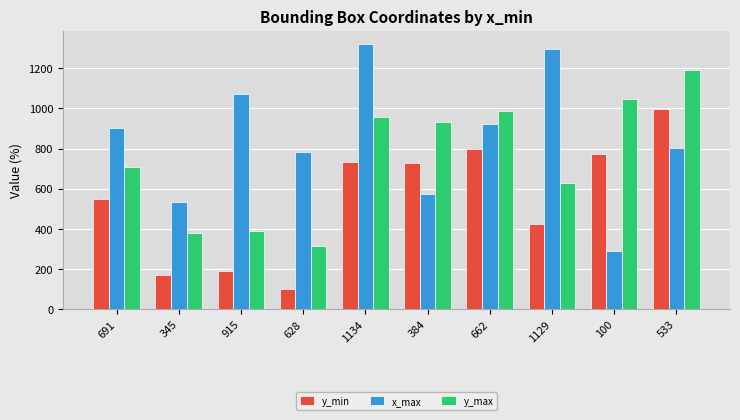

Does the chart contain any negative values?

No